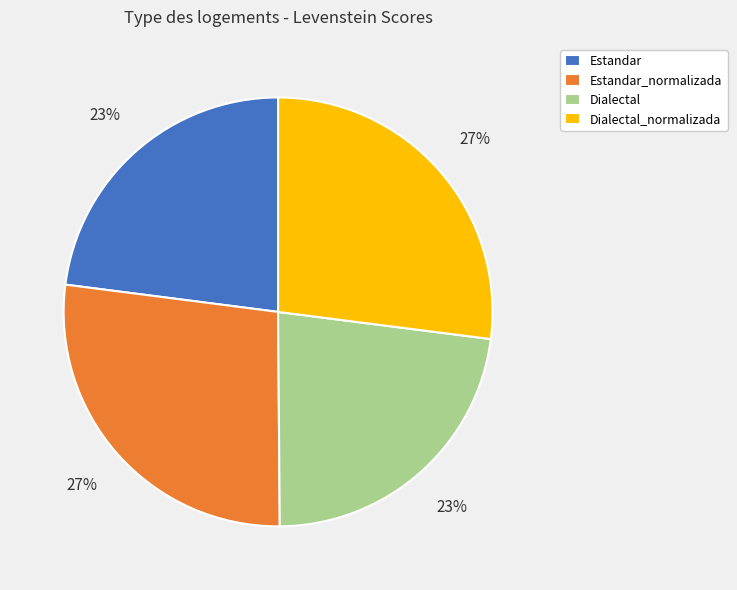

How many segments does this pie chart have?

4